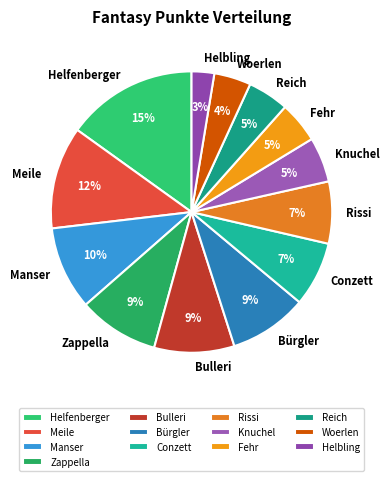

Is Conzett the majority of the pie?

No